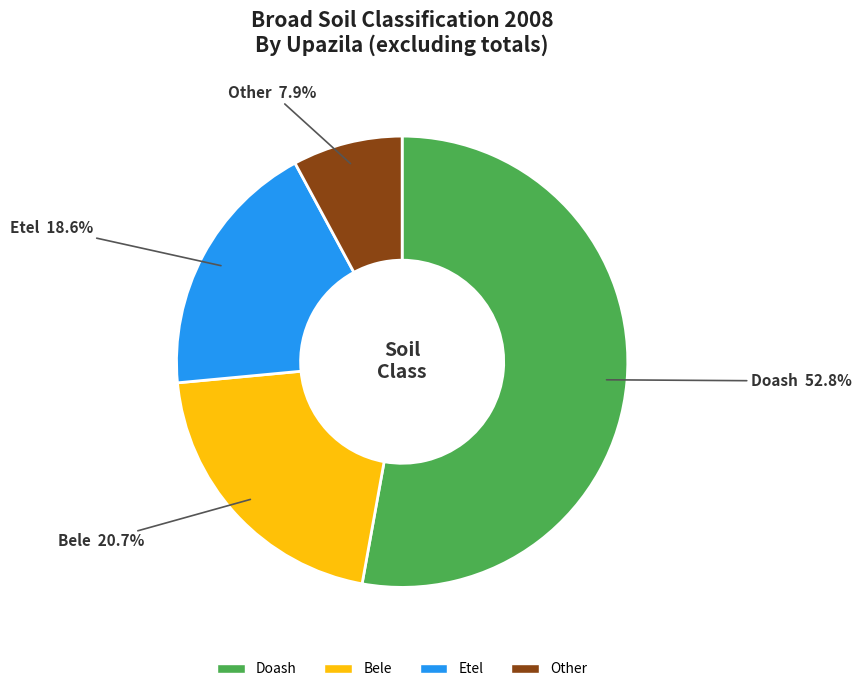

Is there any slice that represents more than half of the pie?

Yes